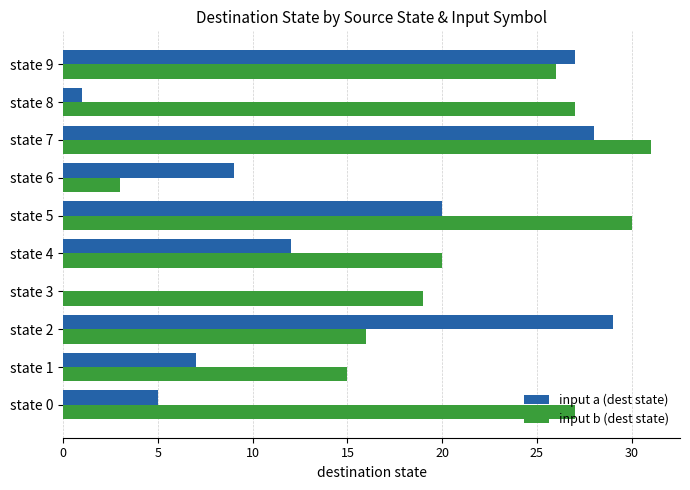

What are all the series names shown in the legend?

input a (dest state), input b (dest state)